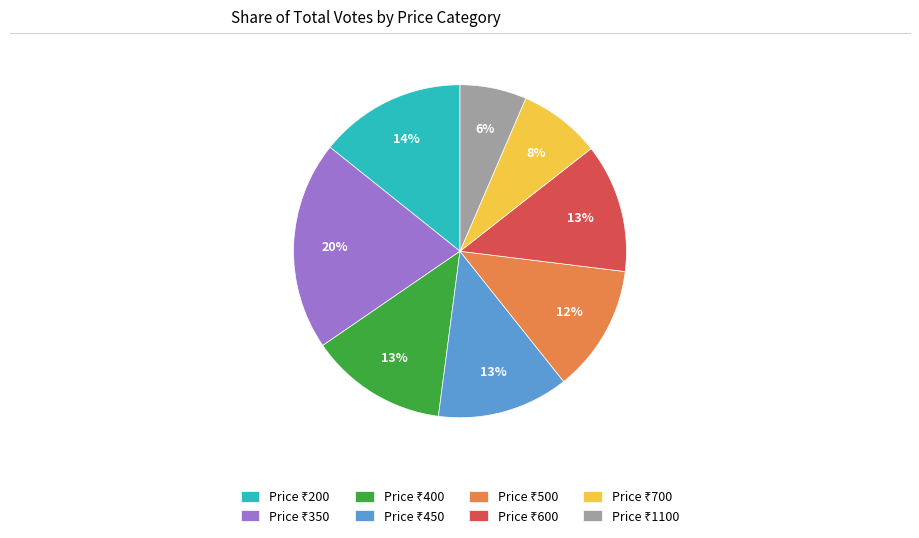

To the nearest percent, what is the difference between the largest and smallest slice percentages?

14%